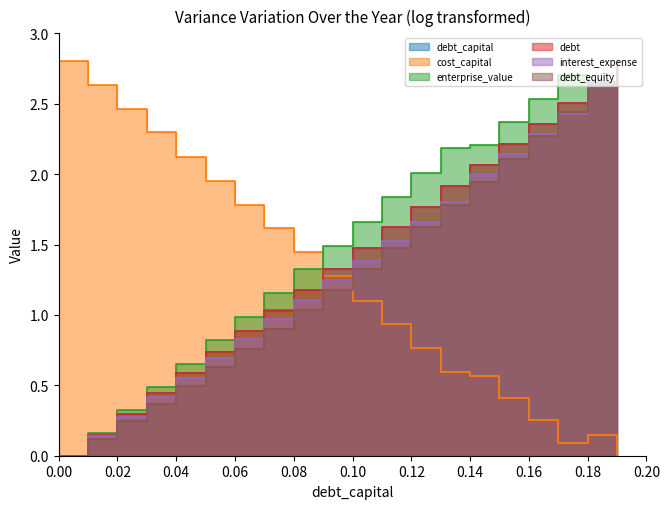

Is it true that debt equals 0.7 at 0.16?

False